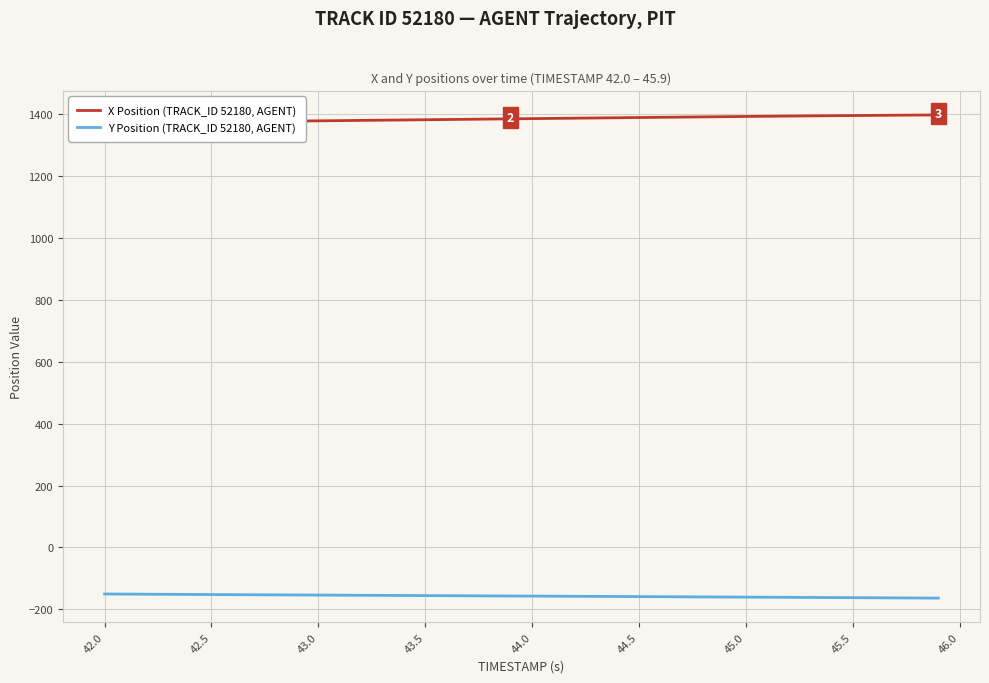

The value of Y Position (TRACK_ID 52180, AGENT) at 45.5 is -226.7. True or false?

False